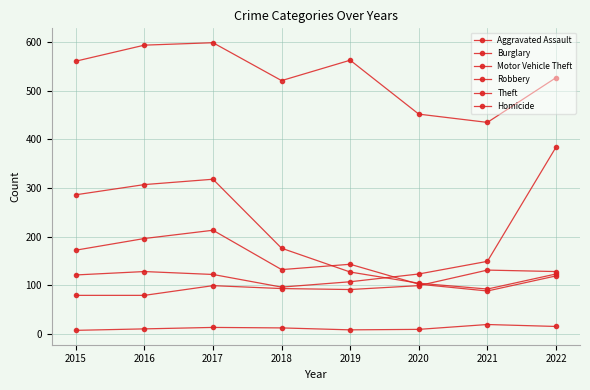

True or false: Motor Vehicle Theft and Homicide cross at least once.

False